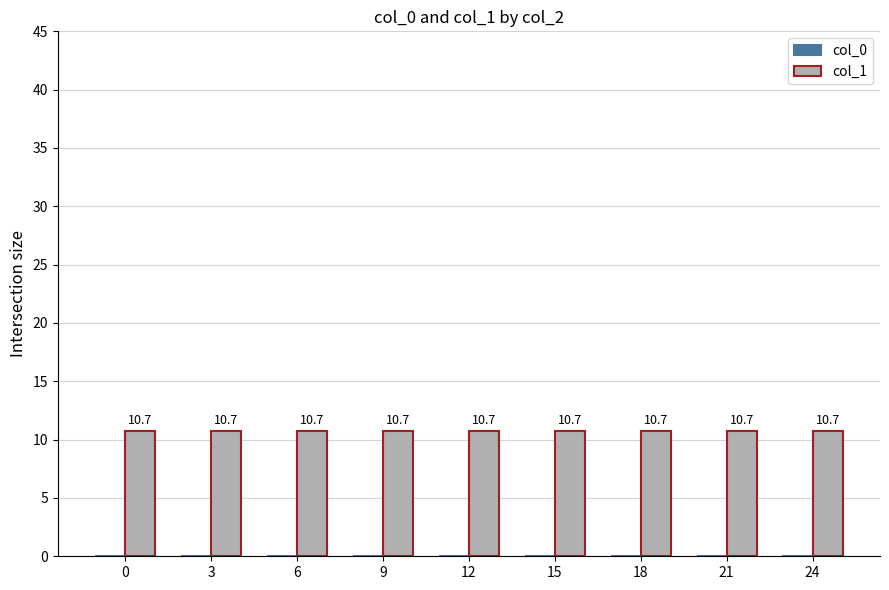

What is the spread (max minus min) of values at 18?

10.7